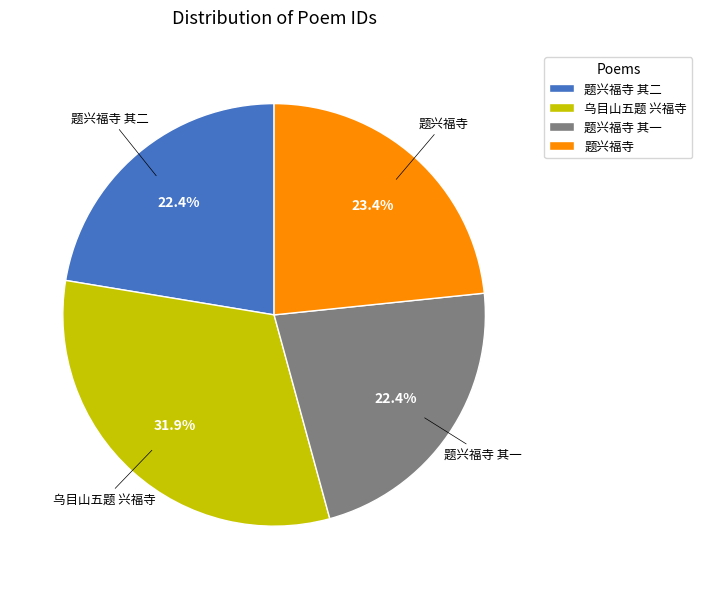

To the nearest percent, what is the combined percentage of 题兴福寺 其二 and 题兴福寺 其一?

45%